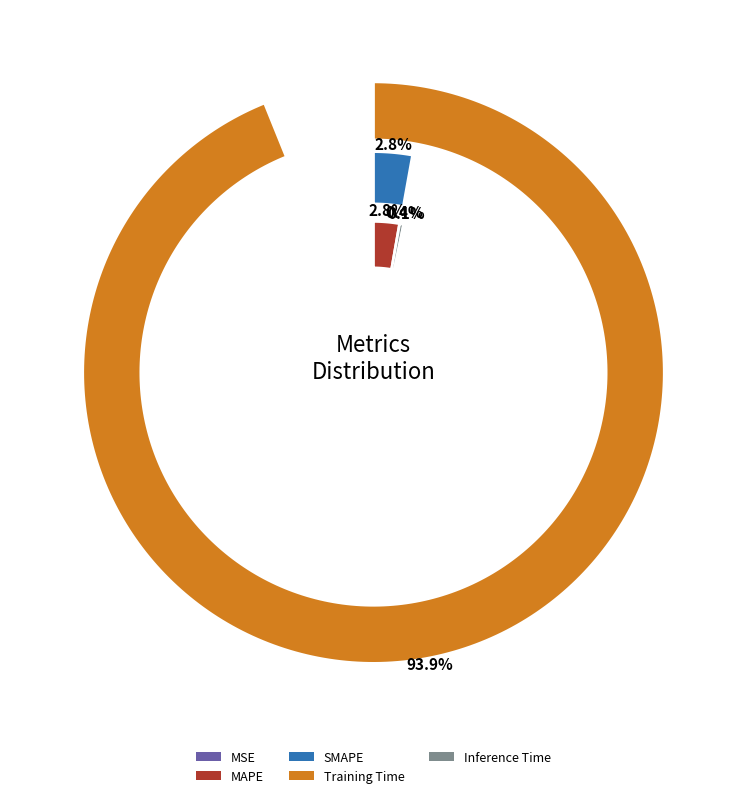

What portion of the pie excludes Inference Time?

99.6%